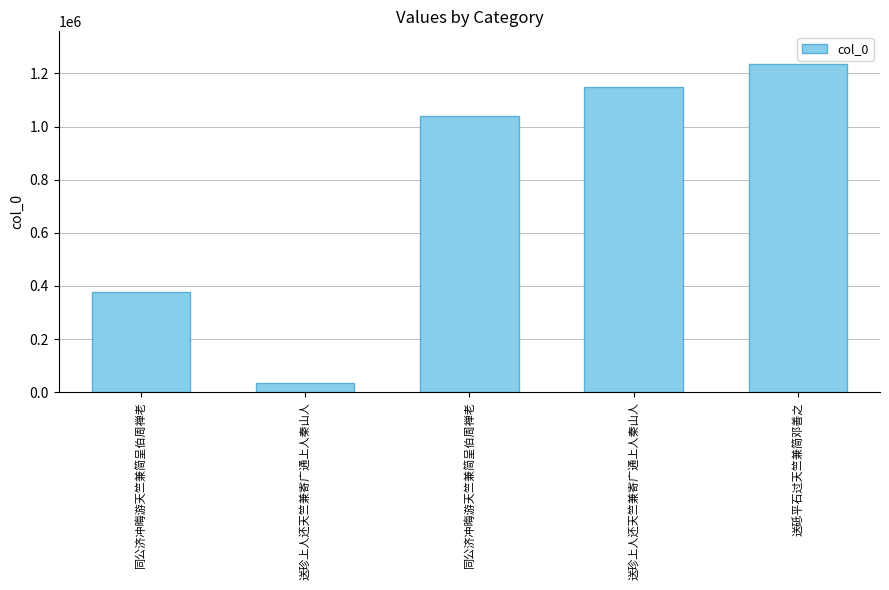

How many data points are less than 1038445?

2